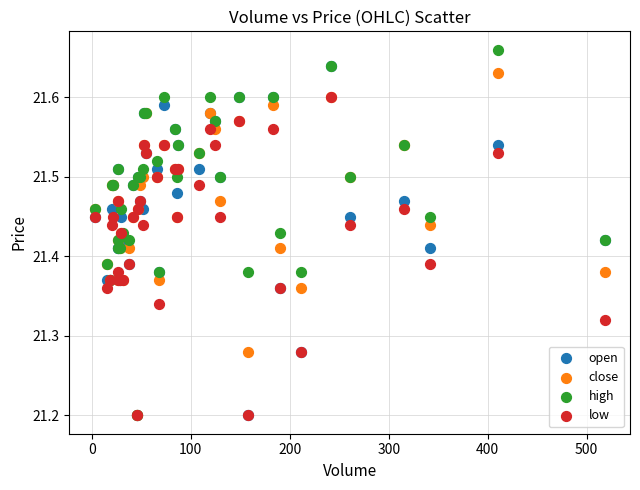

Which series has the largest Y range (max minus min)?

high